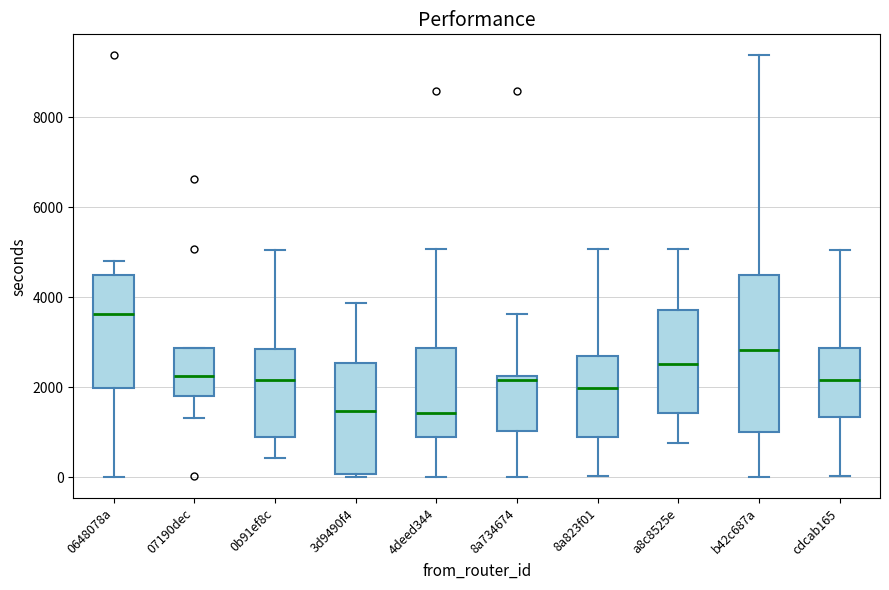

Reading left to right, transcribe this box plot: for each box, give where its median line is, the range the box spans, and where its two whiskers end, as read against the y-axis. The values are not printed on the chart, so give them approximately, as read against the axis.

0648078a: median 3600, box 2000 to 4400, whiskers 0 to 4800
07190dec: median 2200, box 1800 to 2800, whiskers 1400 to 2800
0b91ef8c: median 2200, box 800 to 2800, whiskers 400 to 5000
3d9490f4: median 1400, box 0 to 2600, whiskers 0 (just below the box's lower edge) to 3800
4deed344: median 1400, box 800 to 2800, whiskers 0 to 5000
8a734674: median 2200 (just below the box's upper edge), box 1000 to 2200, whiskers 0 to 3600
8a823f01: median 2000, box 800 to 2600, whiskers 0 to 5000
a8c8525e: median 2600, box 1400 to 3800, whiskers 800 to 5000
b42c687a: median 2800, box 1000 to 4400, whiskers 0 to 9400
cdcab165: median 2200, box 1400 to 2800, whiskers 0 to 5000